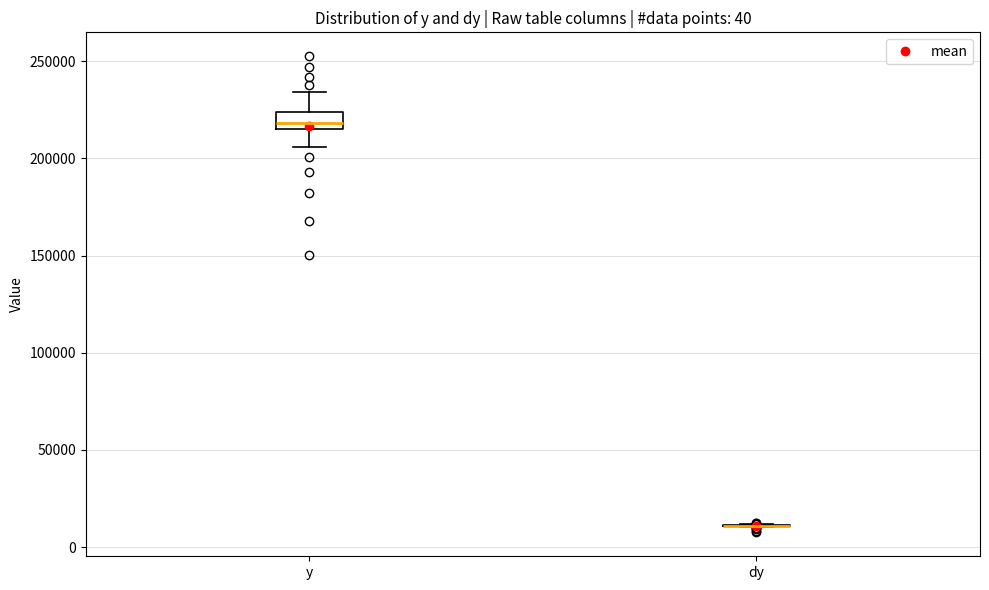

Where is the lower edge of the box for y on the y-axis? The values are not printed on the chart, so give them approximately, as read against the axis.

215000